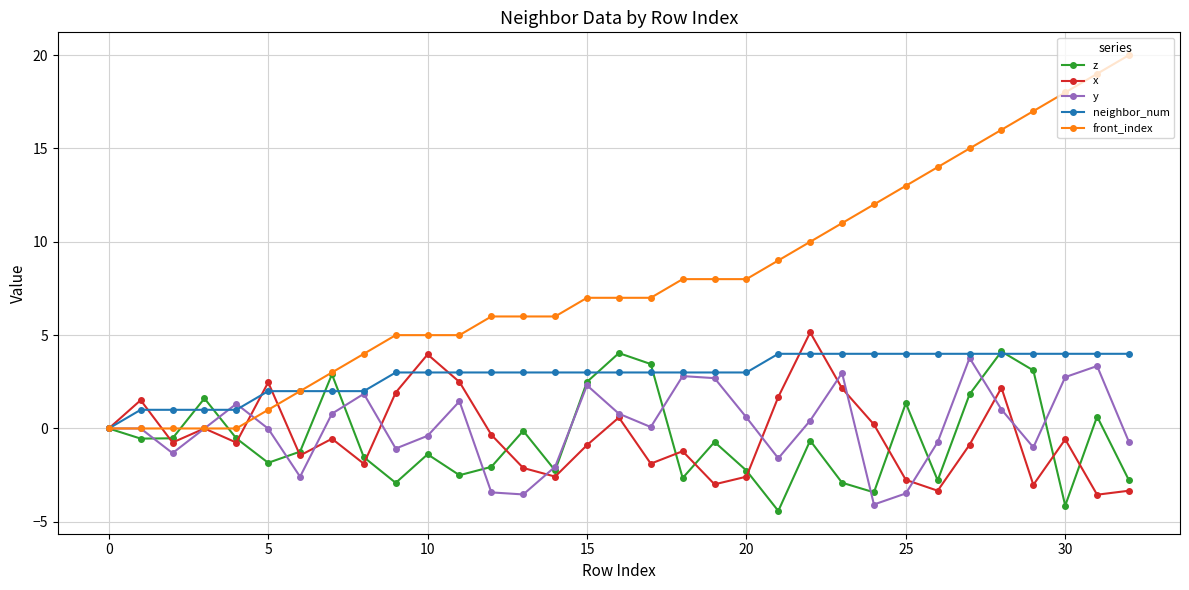

Count the number of data series in this chart.

5